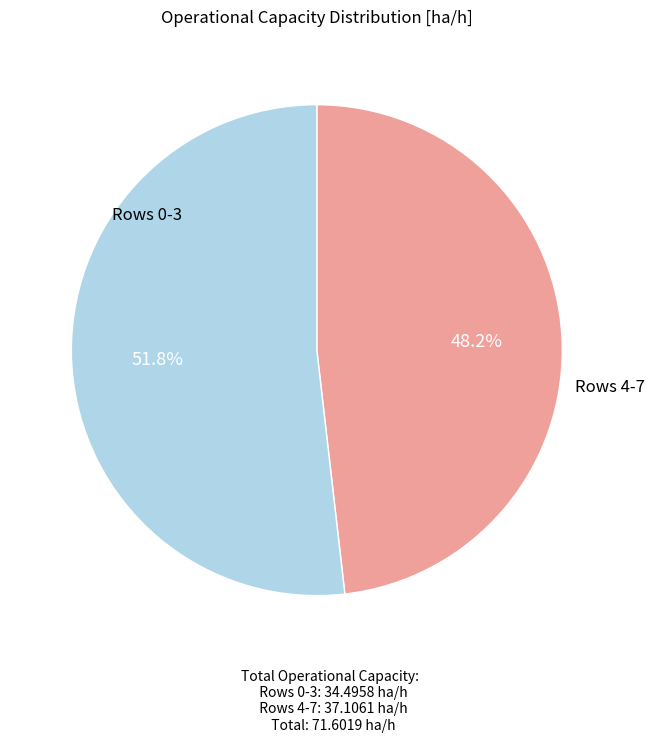

Is there a majority slice in this chart?

Yes